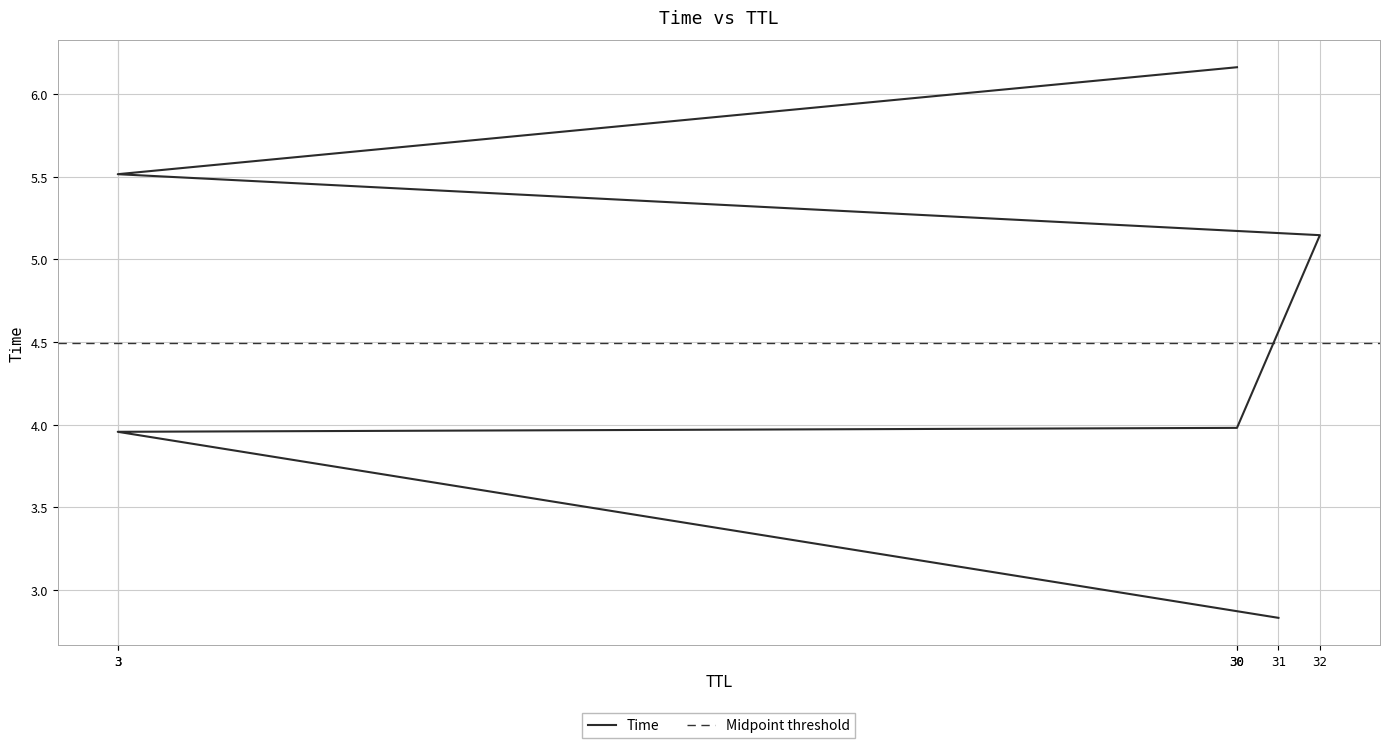

True or false: the data has more than 0 interior local peaks.

False